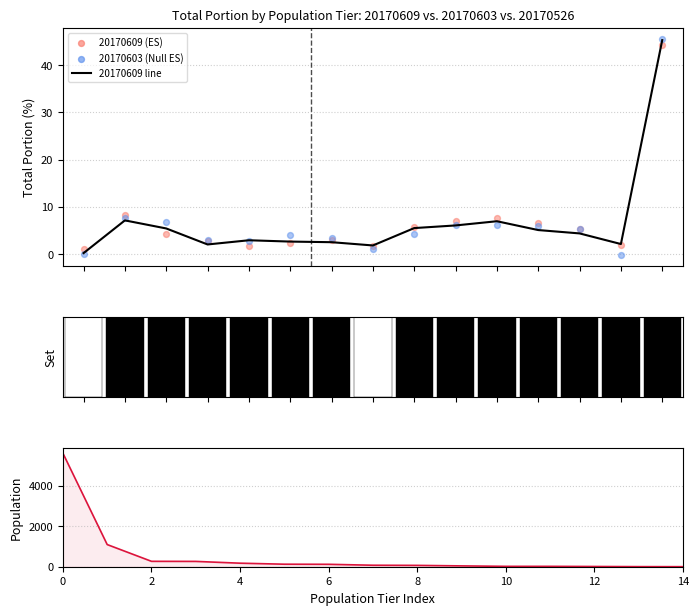

At how many categories does at least one series exceed 1968?

1